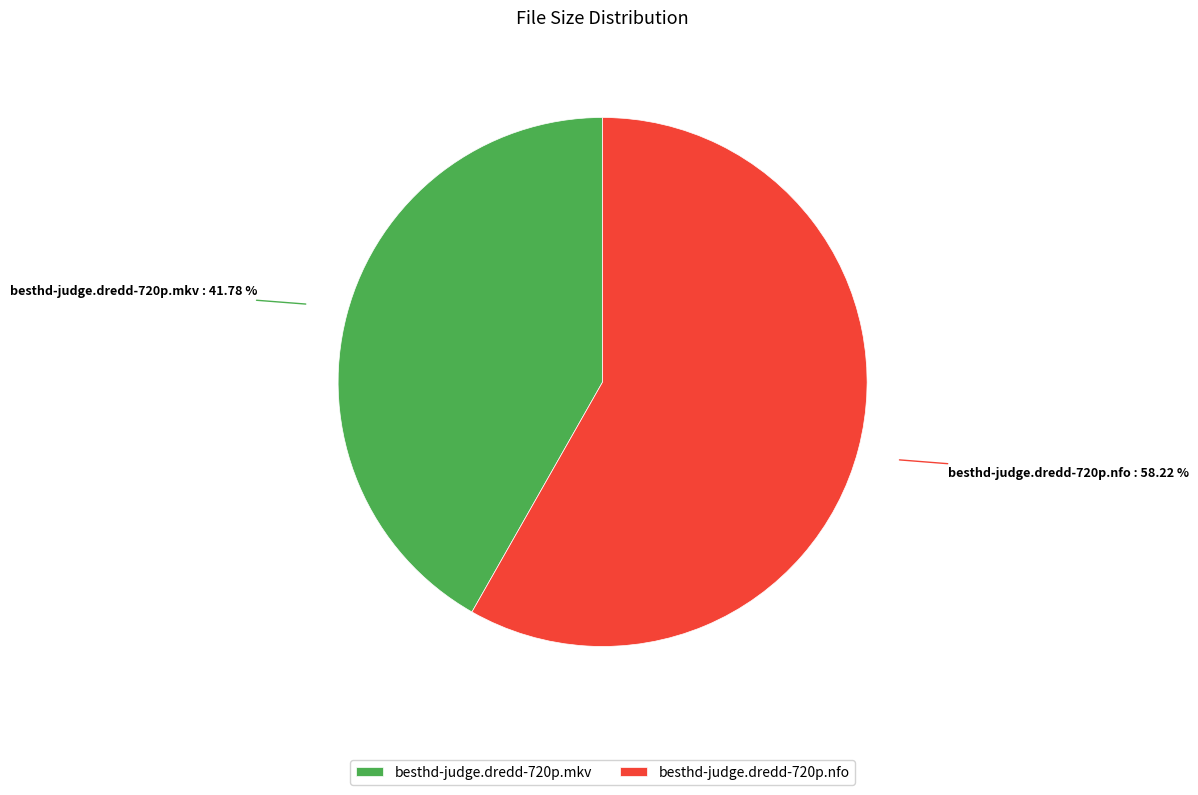

Which category has the biggest portion of the pie?

besthd-judge.dredd-720p.nfo